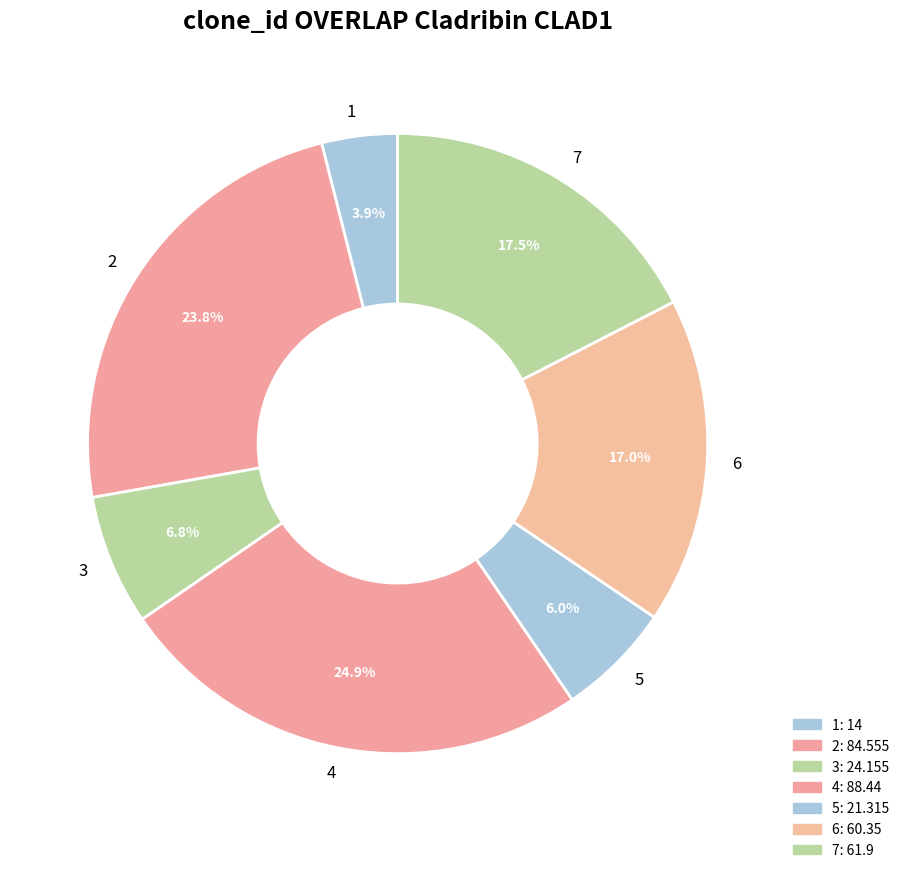

To the nearest percent, what is the difference between the 2 and 5 slice percentages?

18%